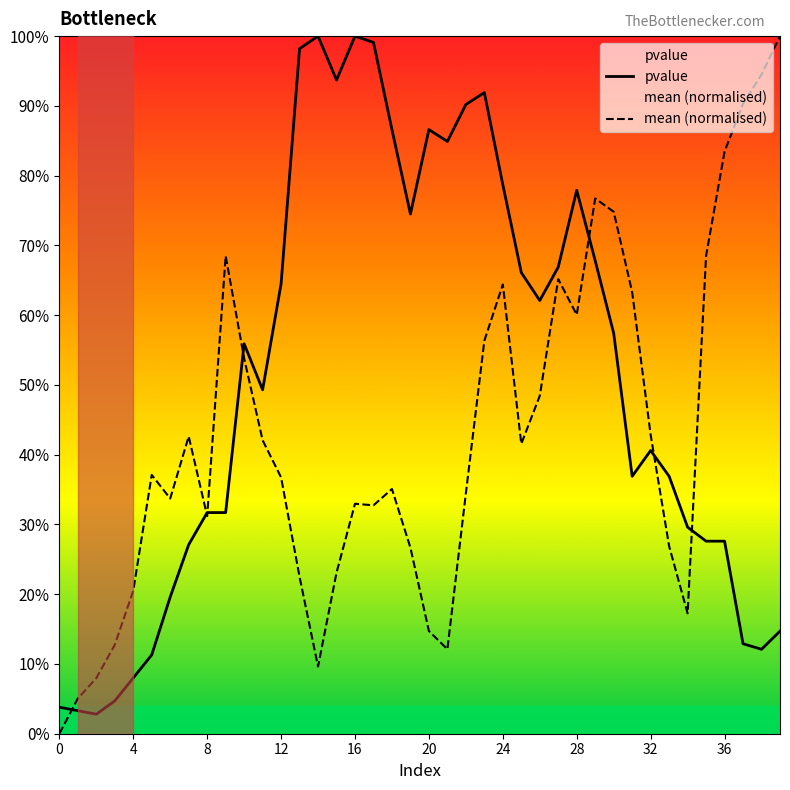

Reading left to right, list all the values displayed in this chart.

pvalue: 0.0	0.0	0.0	0.0	0.1	0.1	0.2	0.3	0.3	0.3	0.6	0.5	0.6	1.0	1.0	0.9	1.0	1.0	0.9	0.7	0.9	0.8	0.9	0.9	0.8	0.7	0.6	0.7	0.8	0.7	0.6	0.4	0.4	0.4	0.3	0.3	0.3	0.1	0.1	0.1
mean (normalised): 0.0	0.1	0.1	0.1	0.2	0.4	0.3	0.4	0.3	0.7	0.5	0.4	0.4	0.2	0.1	0.2	0.3	0.3	0.4	0.3	0.1	0.1	0.3	0.6	0.6	0.4	0.5	0.7	0.6	0.8	0.7	0.6	0.4	0.3	0.2	0.7	0.8	0.9	0.9	1.0